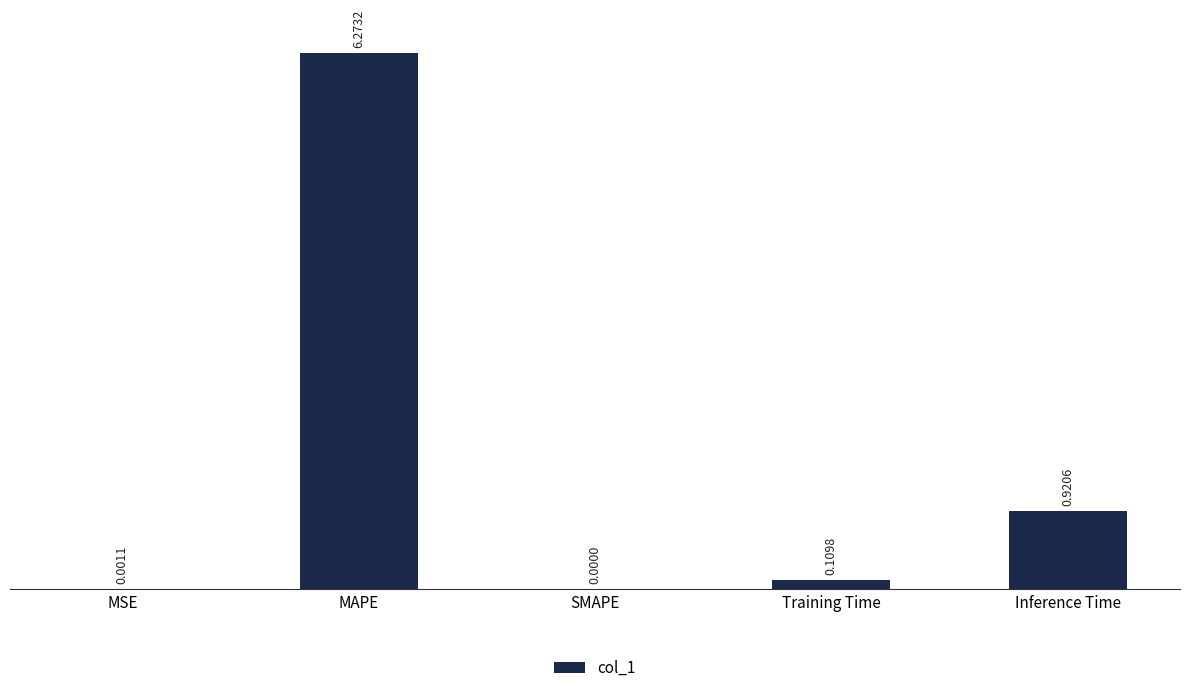

What is the sum of all values?

7.3